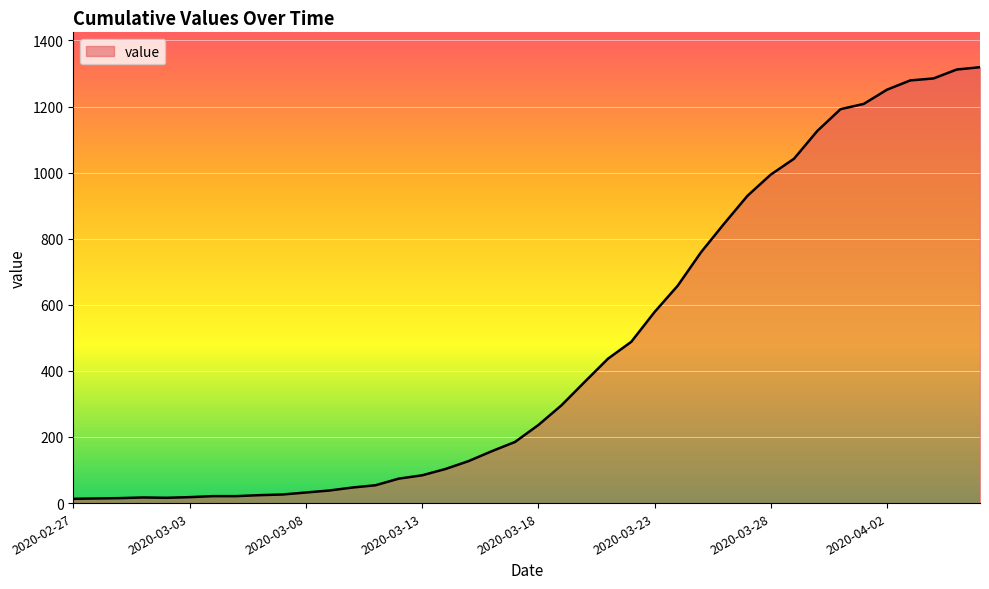

What is the difference between the maximum and minimum values?

1306